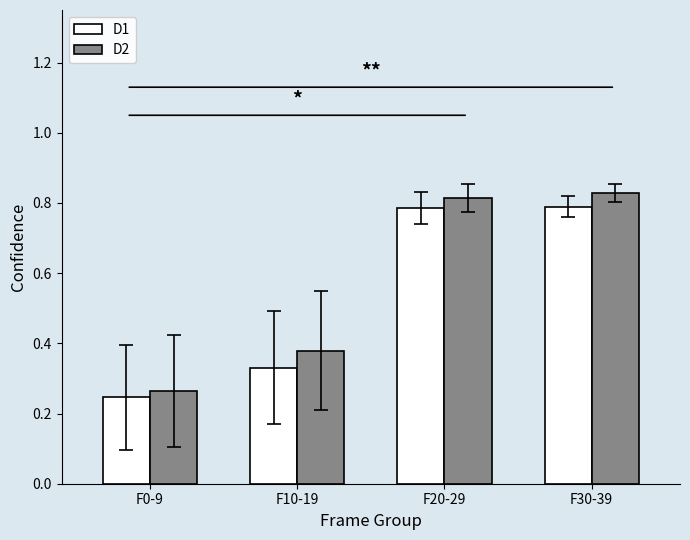

How many bars are there in each group?

2